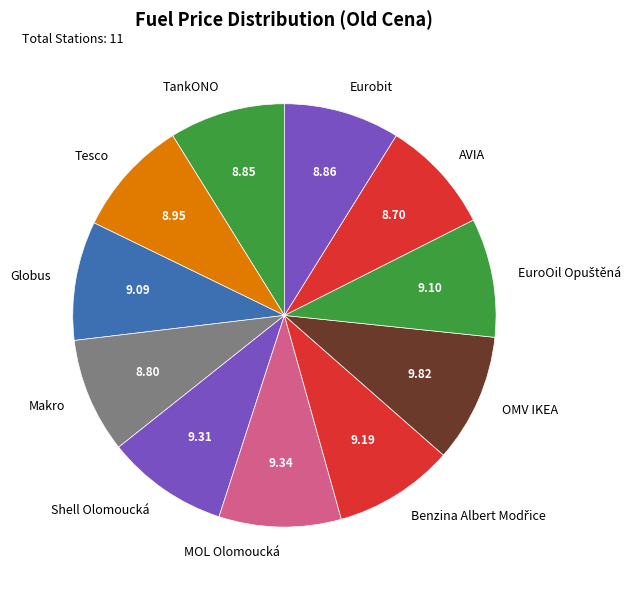

Do AVIA and MOL Olomoucká together represent more than half of the pie?

No